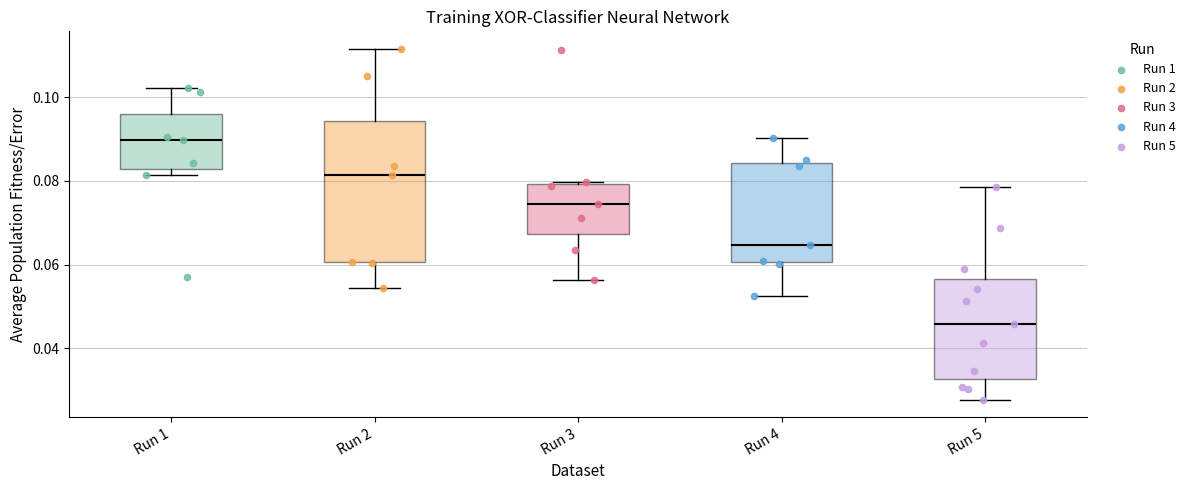

Where does the lower whisker of the box for Run 2 end on the y-axis? The values are not printed on the chart, so give them approximately, as read against the axis.

0.054